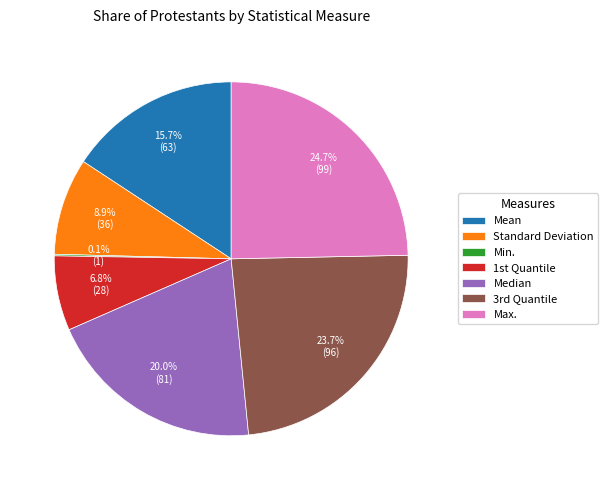

Combined, what portion of the pie is Standard Deviation and Mean?

24.6%